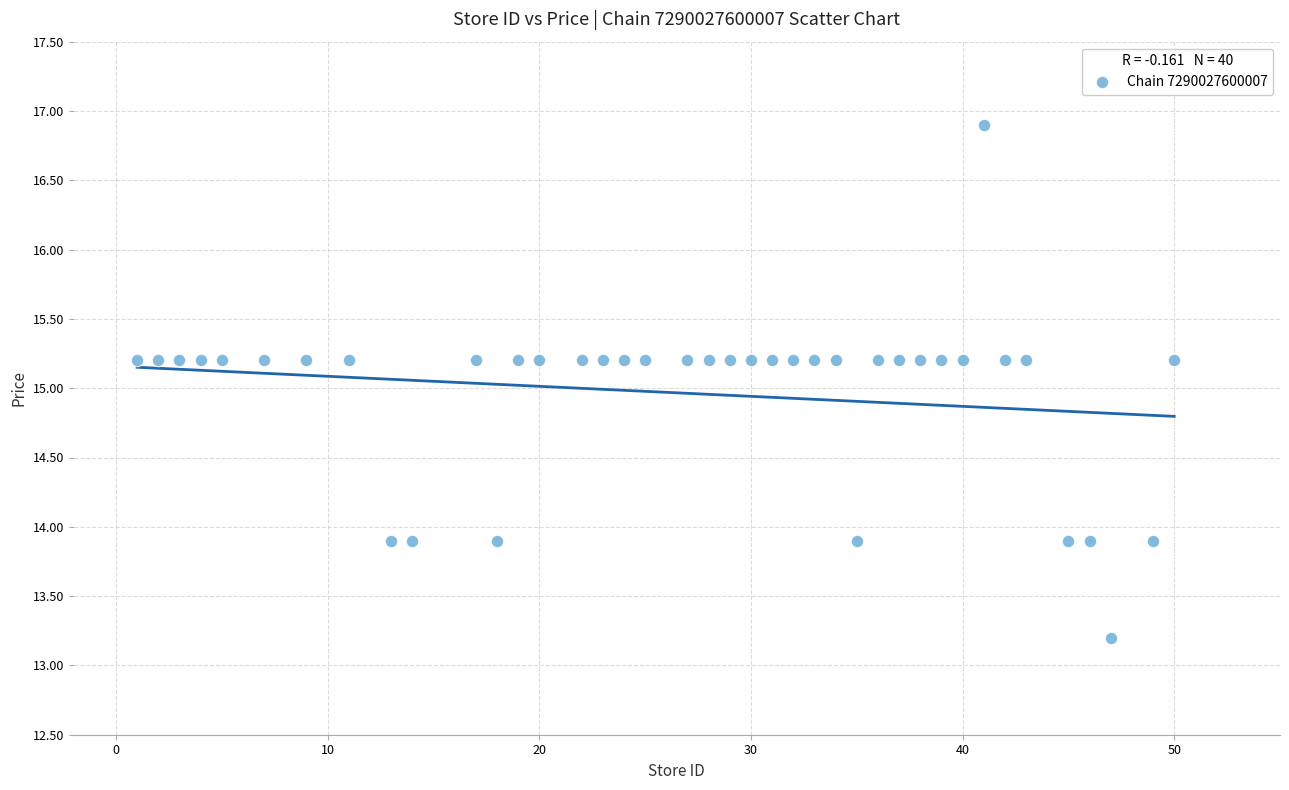

What is the range of Y values (max minus min)?

3.7